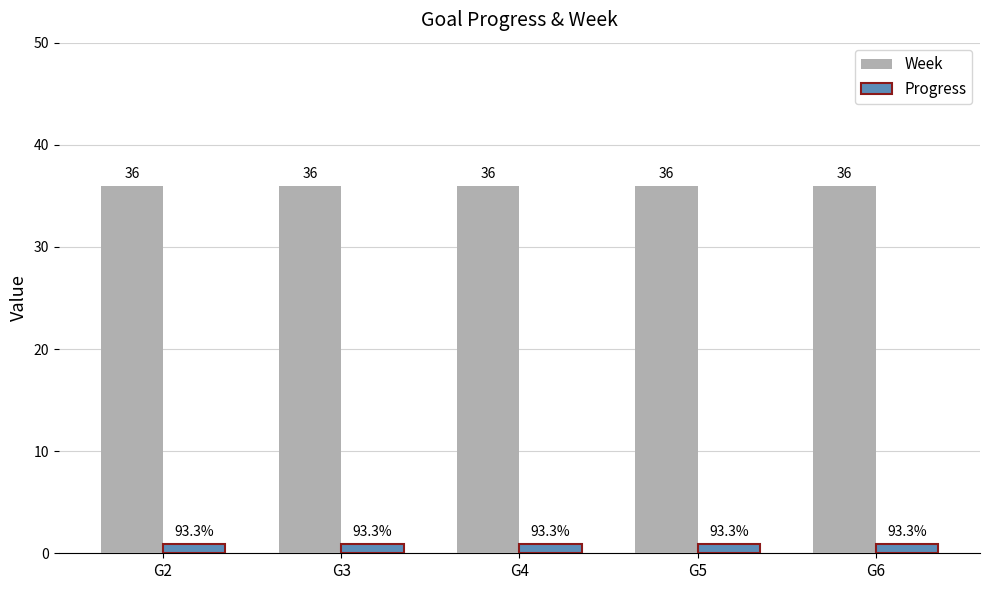

How many bars are there in total?

10